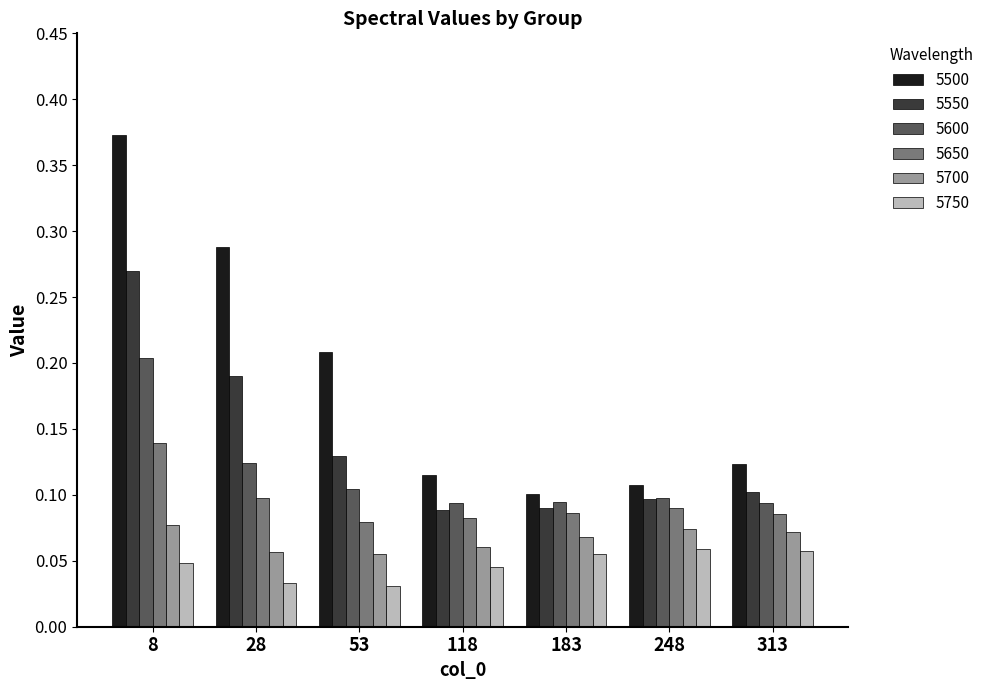

At which category does the chart reach its peak across all series?

8